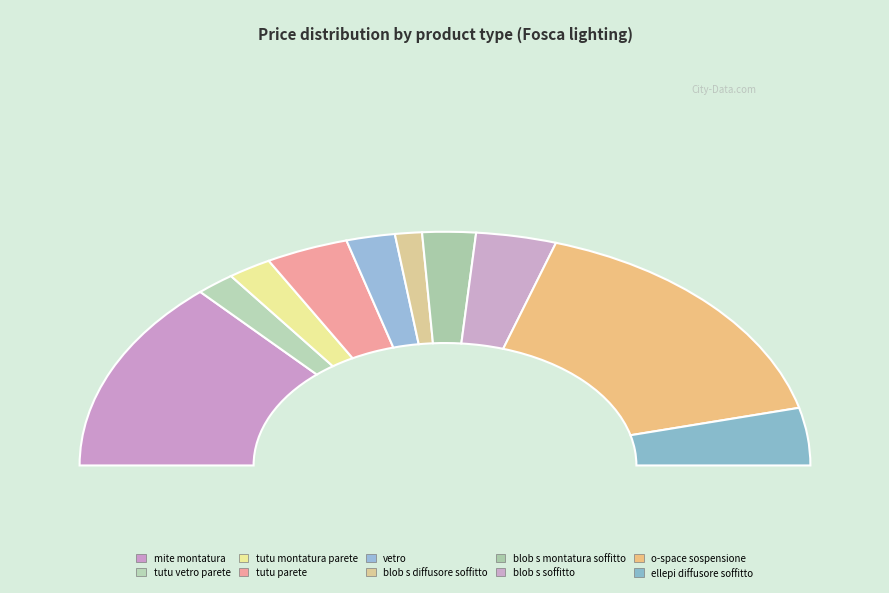

How many slices are in this pie chart?

10